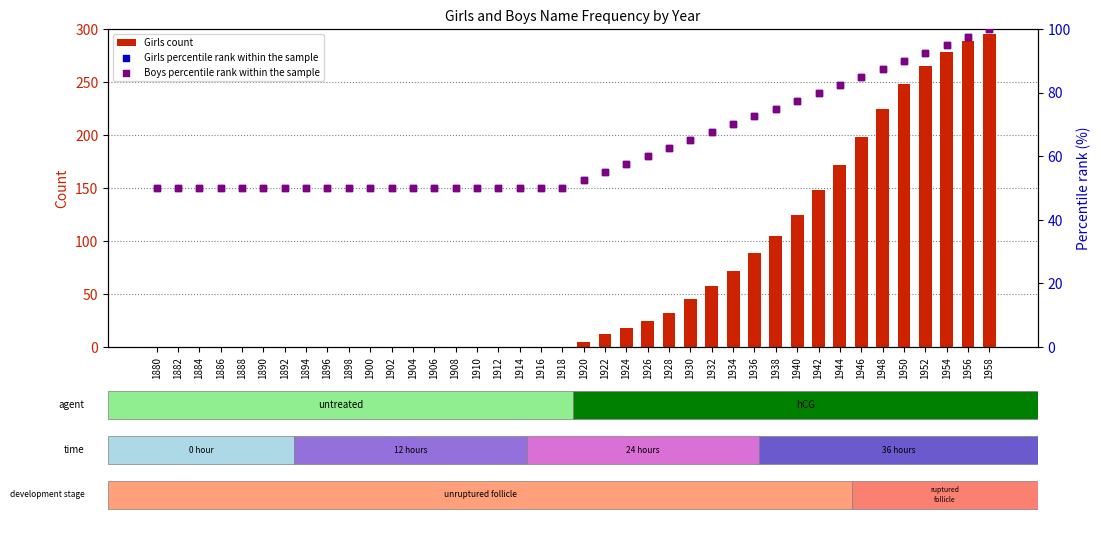

What is the total value across all series at 1902?

100.0